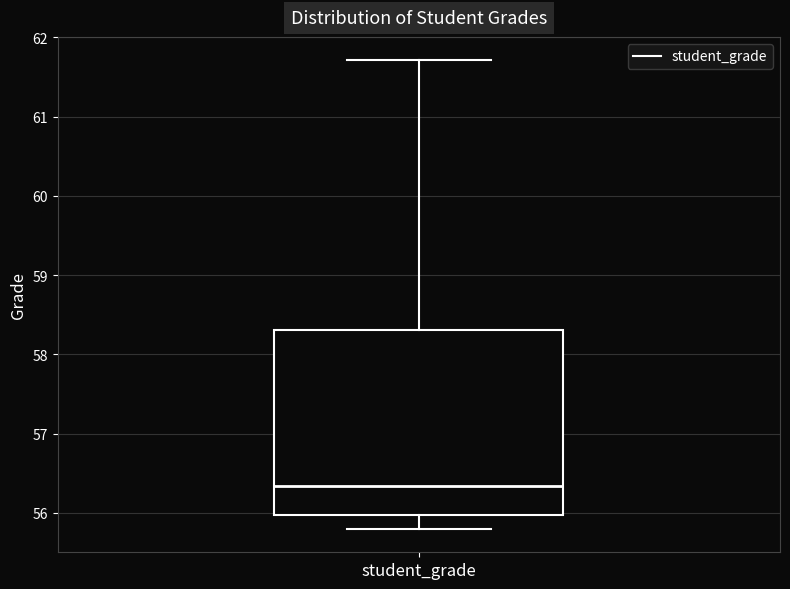

Transcribe this box plot: give where the median line is, the range the box spans, and where the two whiskers end, as read against the y-axis. The values are not printed on the chart, so give them approximately, as read against the axis.

median 56.3, box 56.0 to 58.3, whiskers 55.8 to 61.7